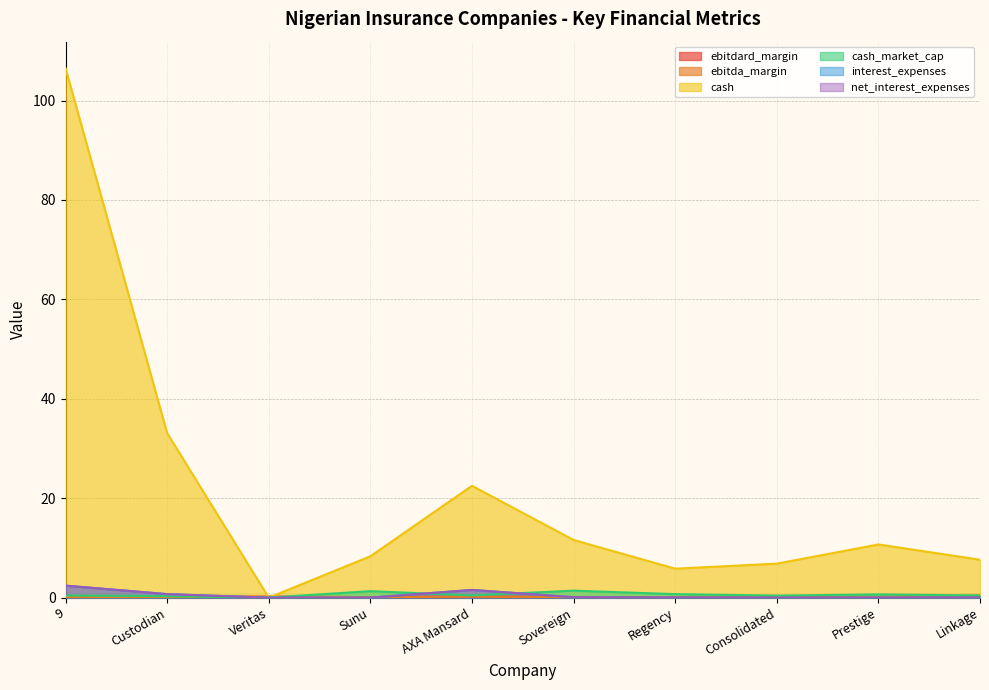

In ebitdard_margin, how many points are lower than both neighbors (excluding endpoints)?

4